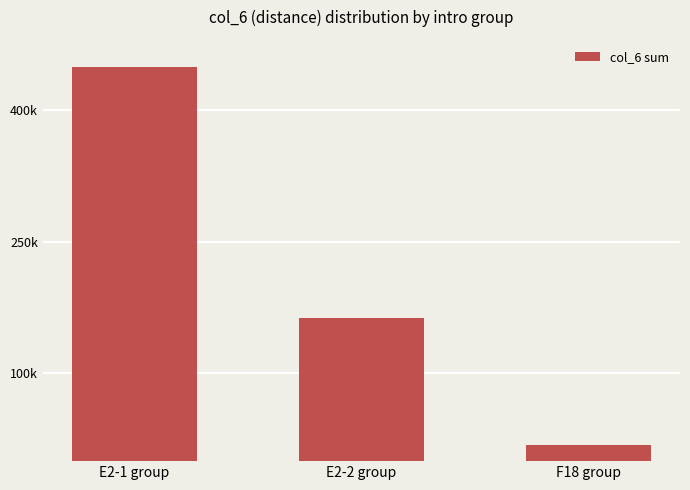

Reading left to right, what are all the values shown in this chart?

E2-1 group=449380	E2-2 group=163580	F18 group=18690